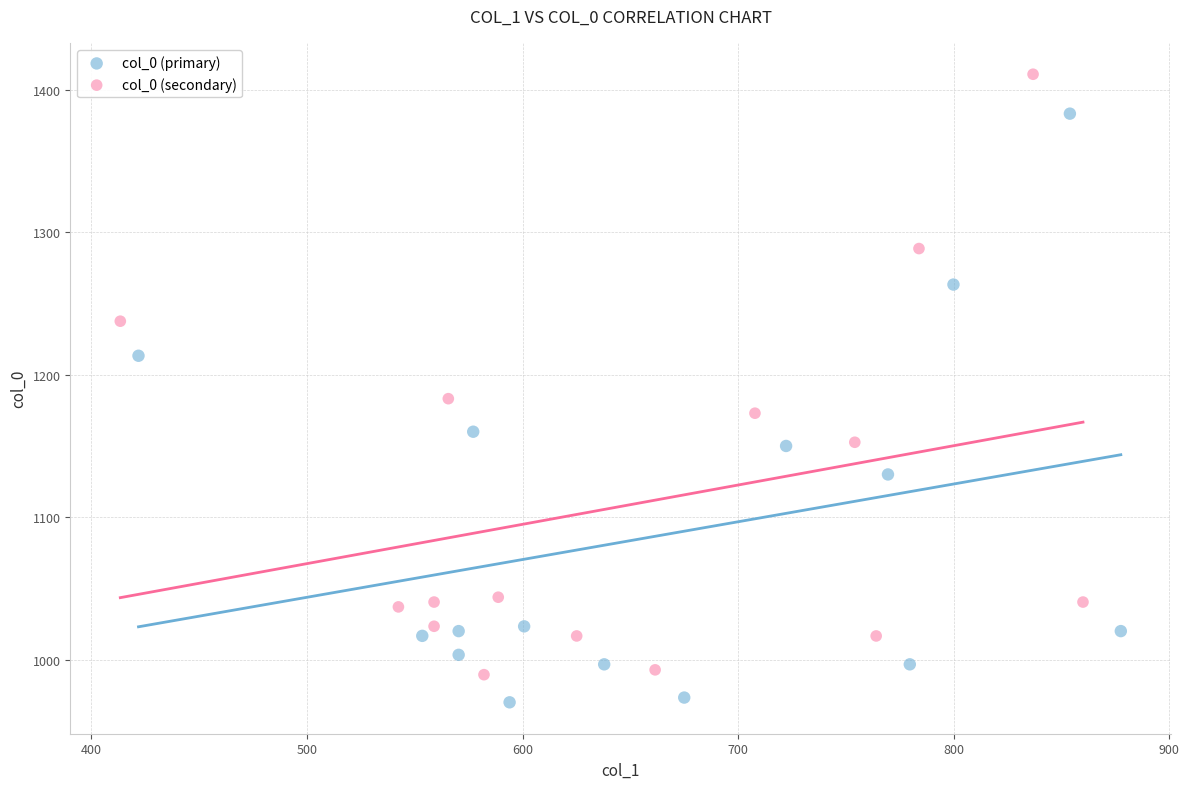

Which series contains the highest Y value?

col_0 (secondary)